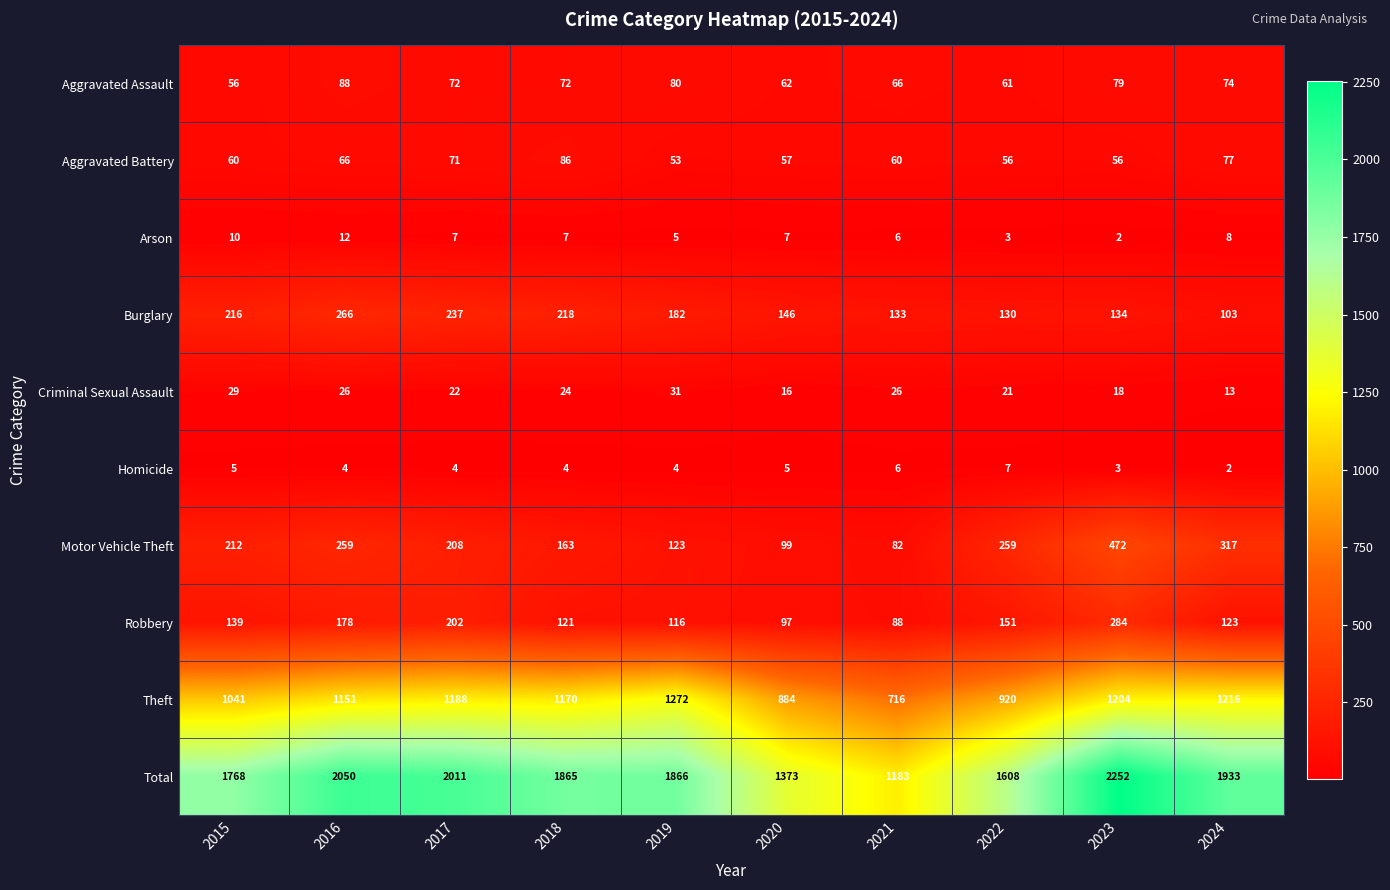

What is the total value across all series at 2023?

4504